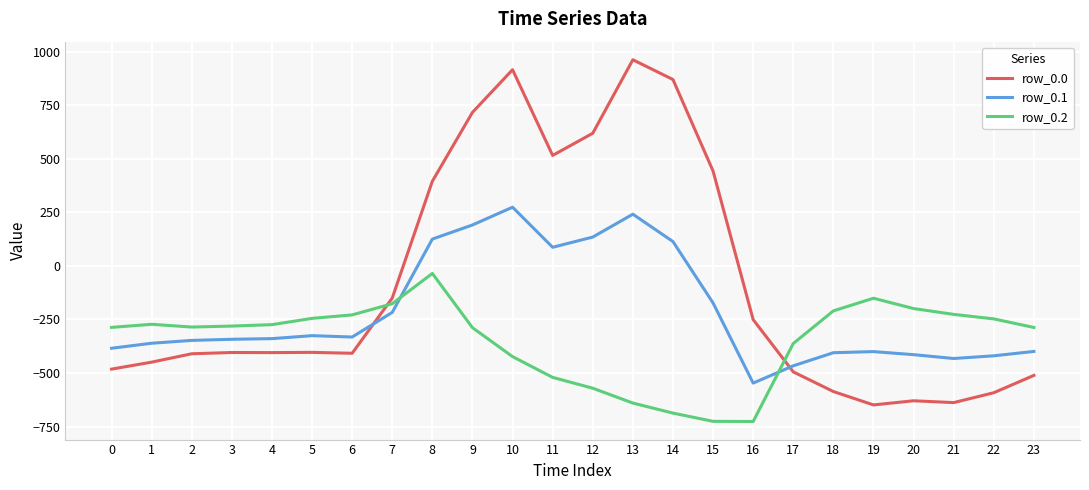

What is the average value of the row_0.2 series?

-348.1